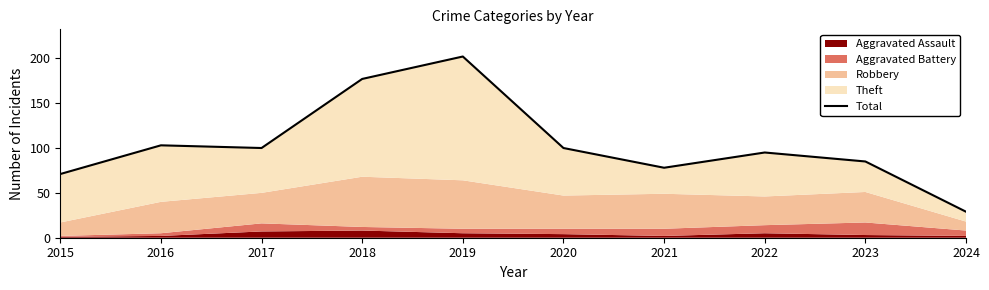

List the labels in order of value, smallest first.

2024, 2015, 2021, 2023, 2022, 2017, 2020, 2016, 2018, 2019